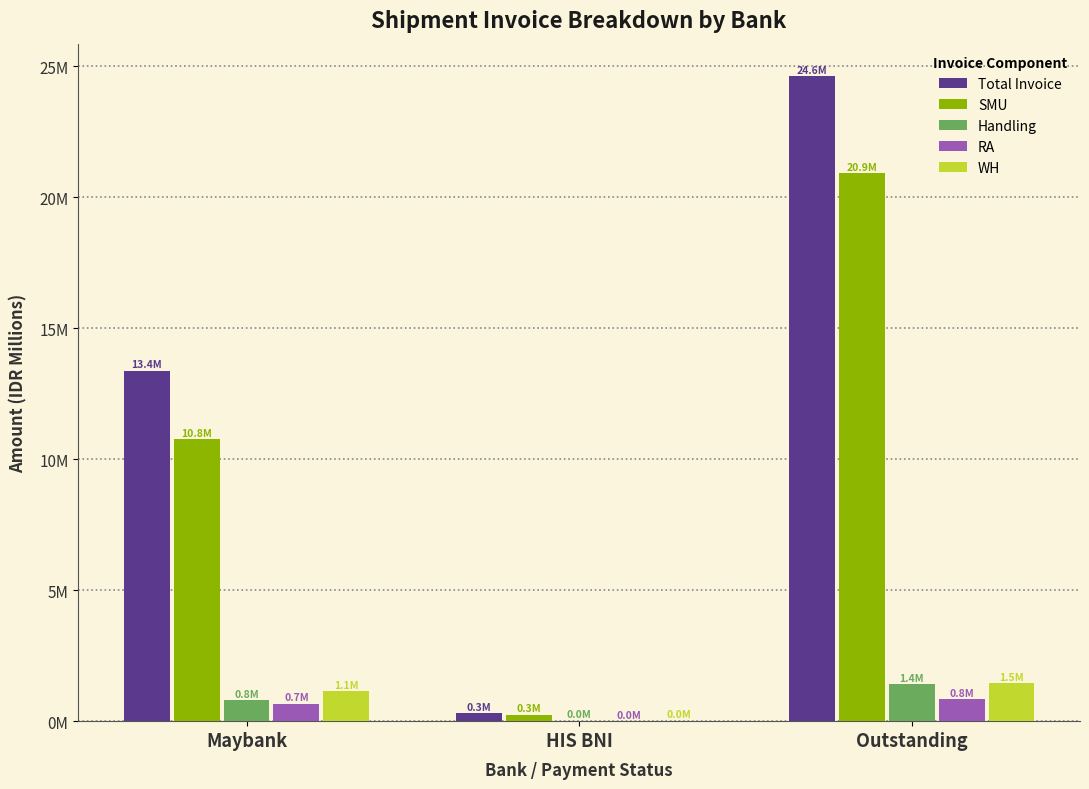

Reading left to right, list all the values displayed in this chart.

Total Invoice: Maybank=13.4	HIS BNI=0.3	Outstanding=24.6
SMU: Maybank=10.8	HIS BNI=0.3	Outstanding=20.9
Handling: Maybank=0.8	HIS BNI=0.0	Outstanding=1.4
RA: Maybank=0.7	HIS BNI=0.0	Outstanding=0.8
WH: Maybank=1.1	HIS BNI=0.0	Outstanding=1.5